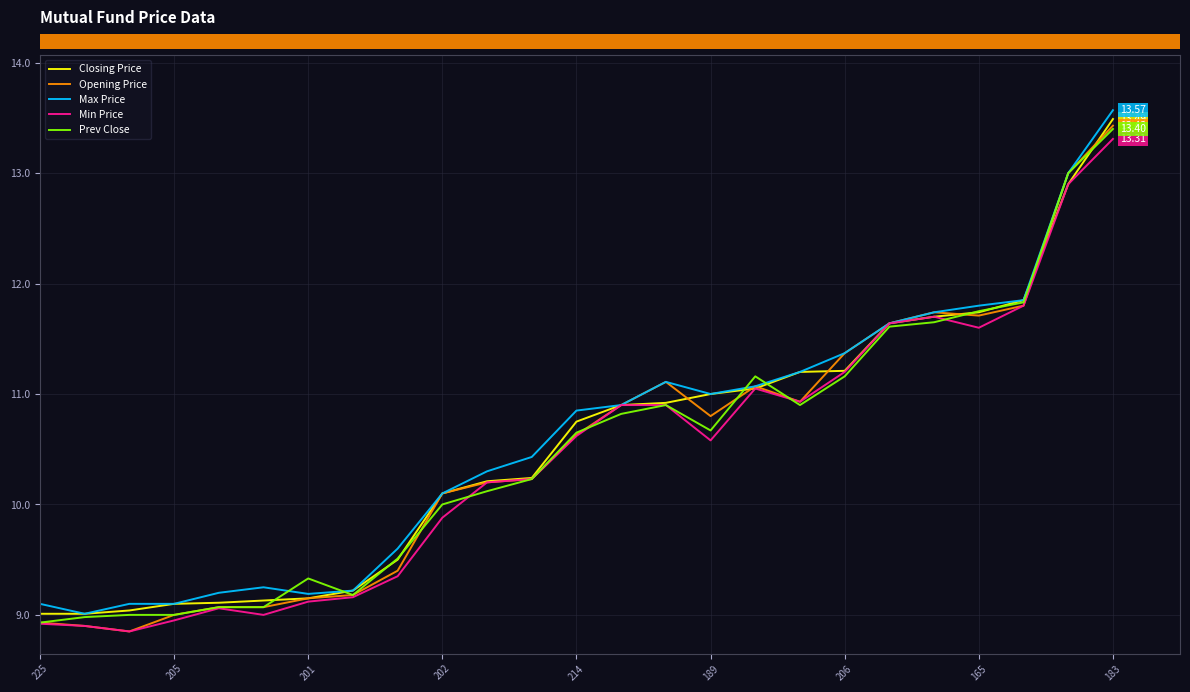

Which series has the largest total across all categories?

Max Price